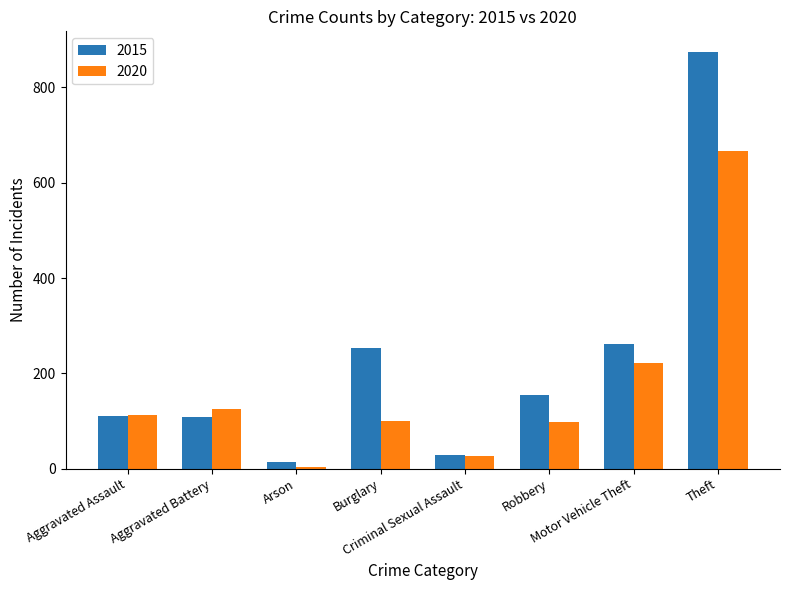

What is the minimum value for 2020?

4